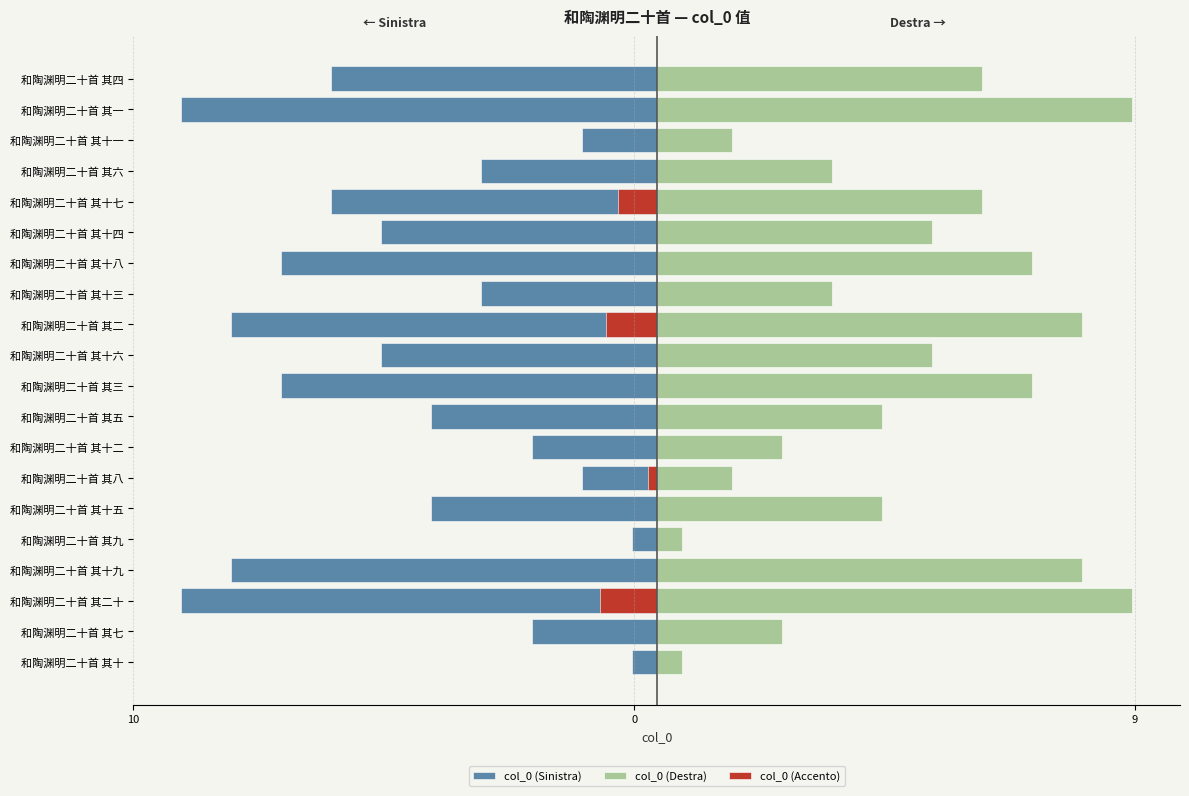

How many bars are there in each group?

2